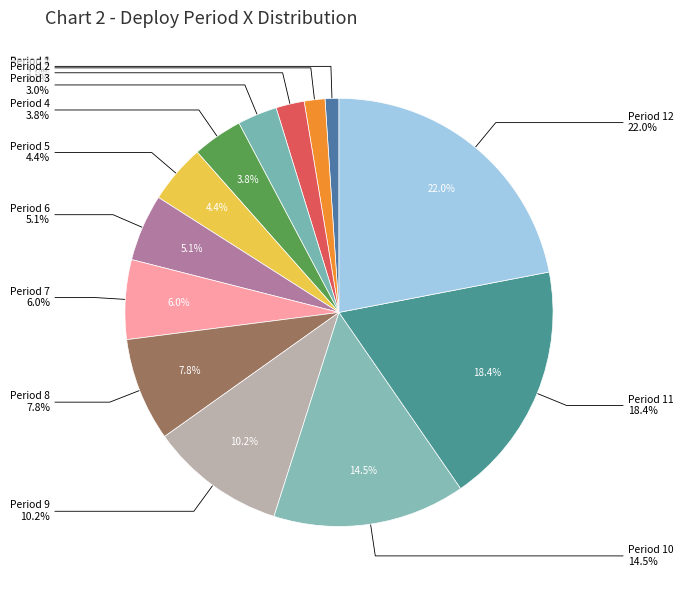

To the nearest percent, what is the difference between the Period 12 and Period 3 slice percentages?

19%